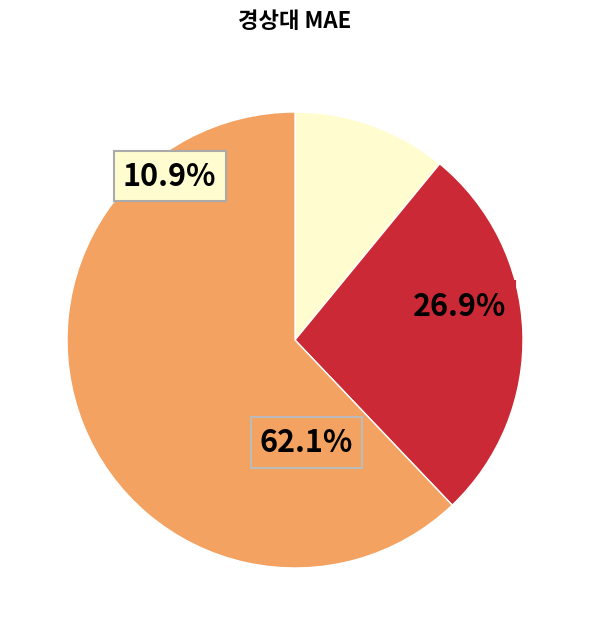

Does 인천수산정수장 account for over 50% of the chart?

No